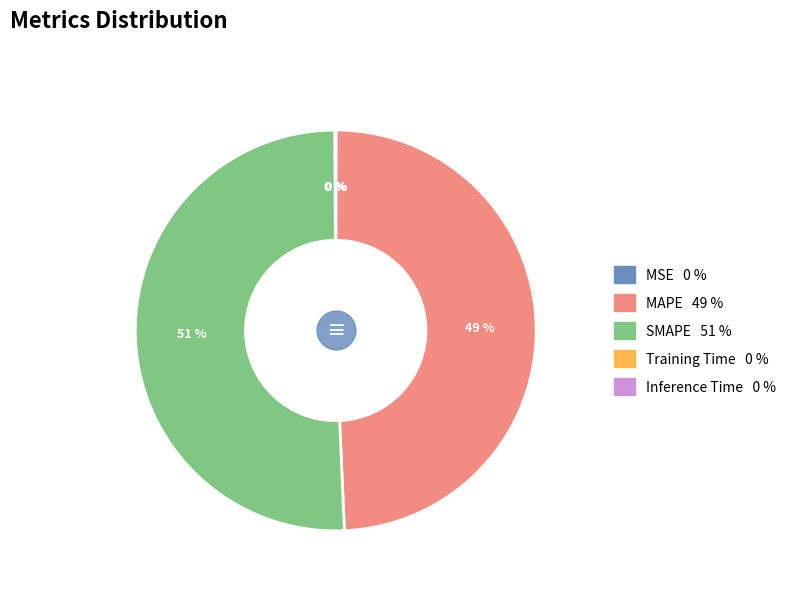

The SMAPE slice represents 45% of the pie. True or false?

False